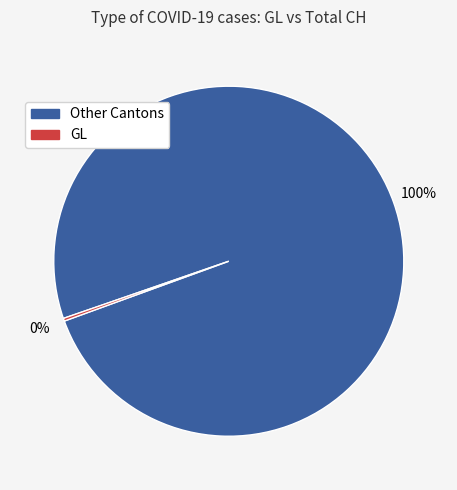

Is there a majority slice in this chart?

Yes